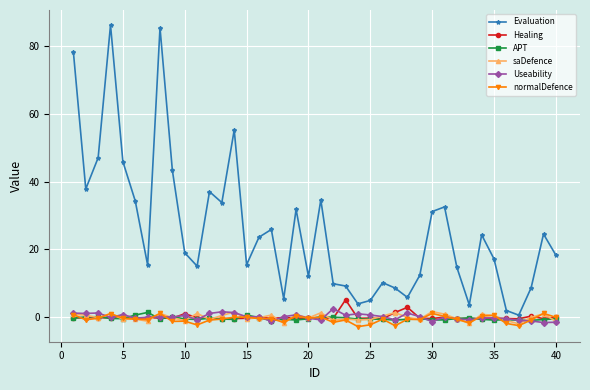

What is the greatest value displayed?

86.3